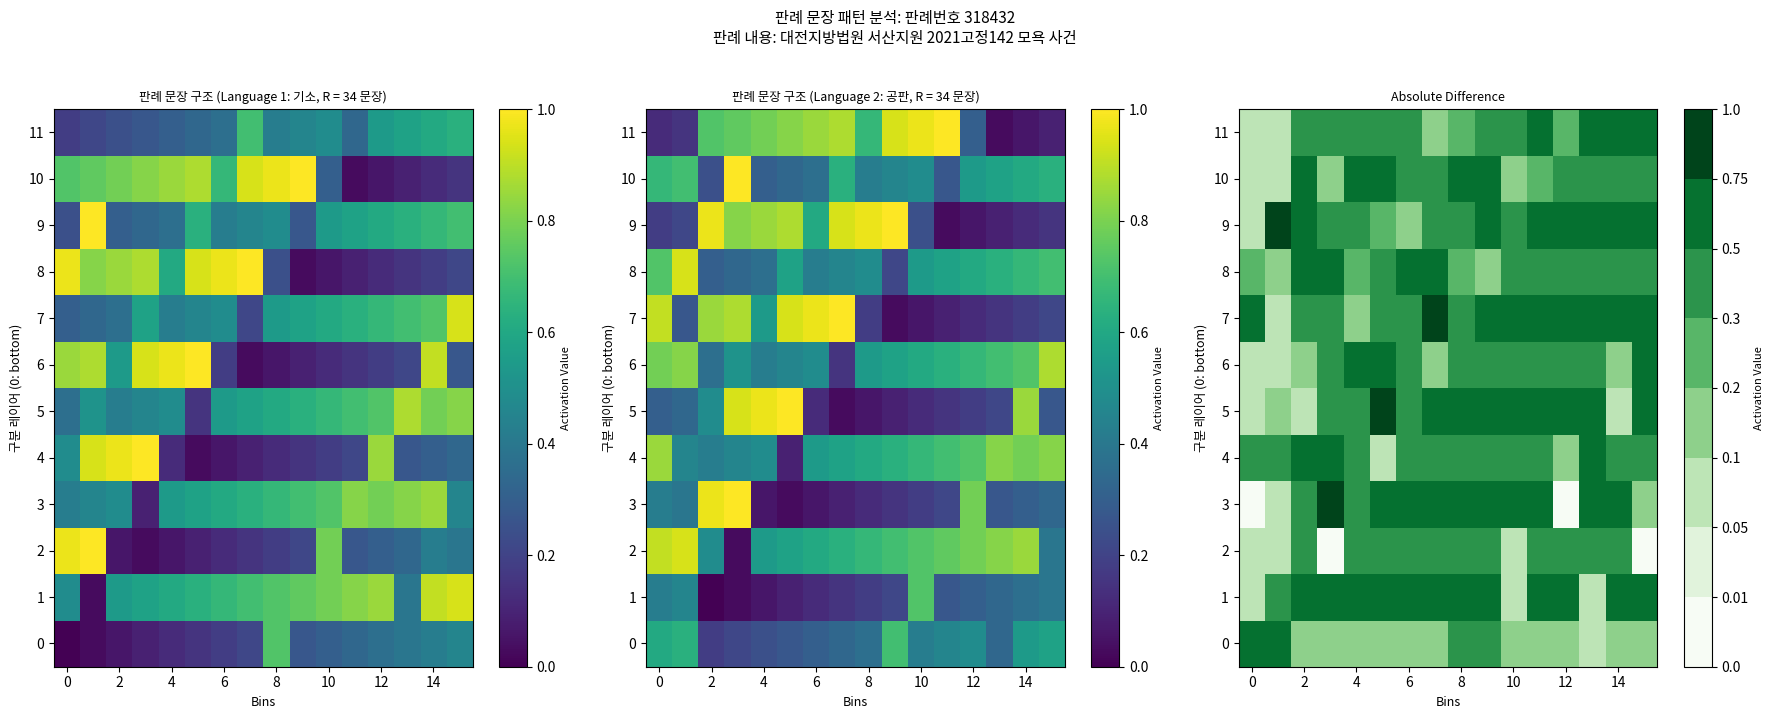

How many data points in 3 are above 0?

14